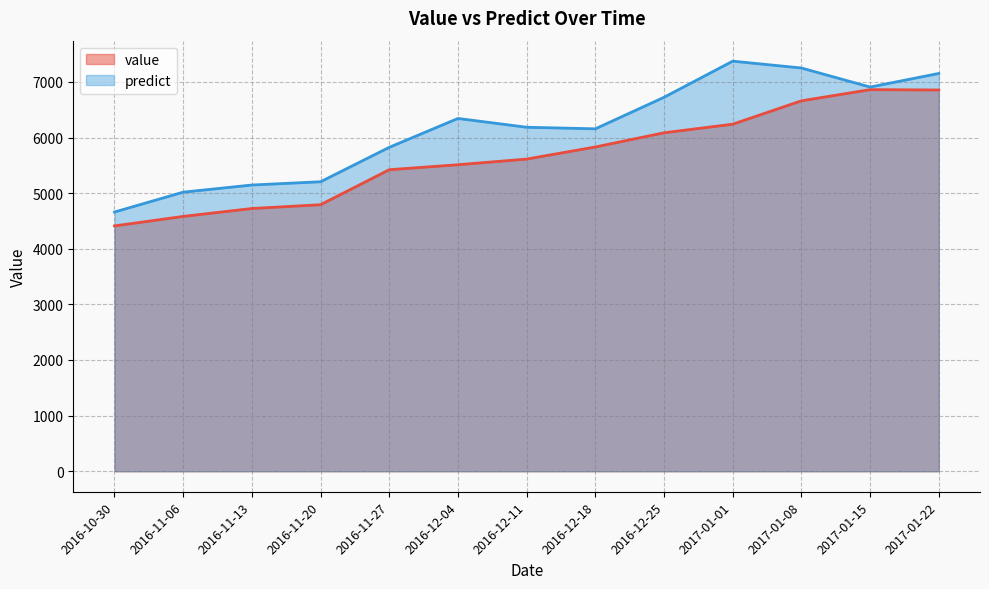

At 2017-01-08, list the series in order from largest to smallest.

predict, value